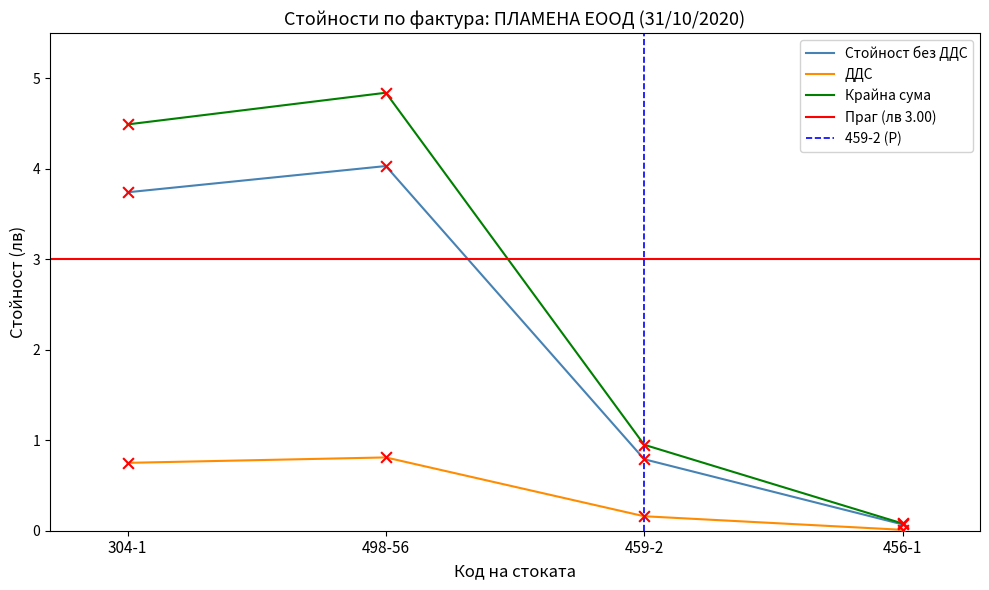

At which label is Стойност без ДДС closest to 2?

459-2